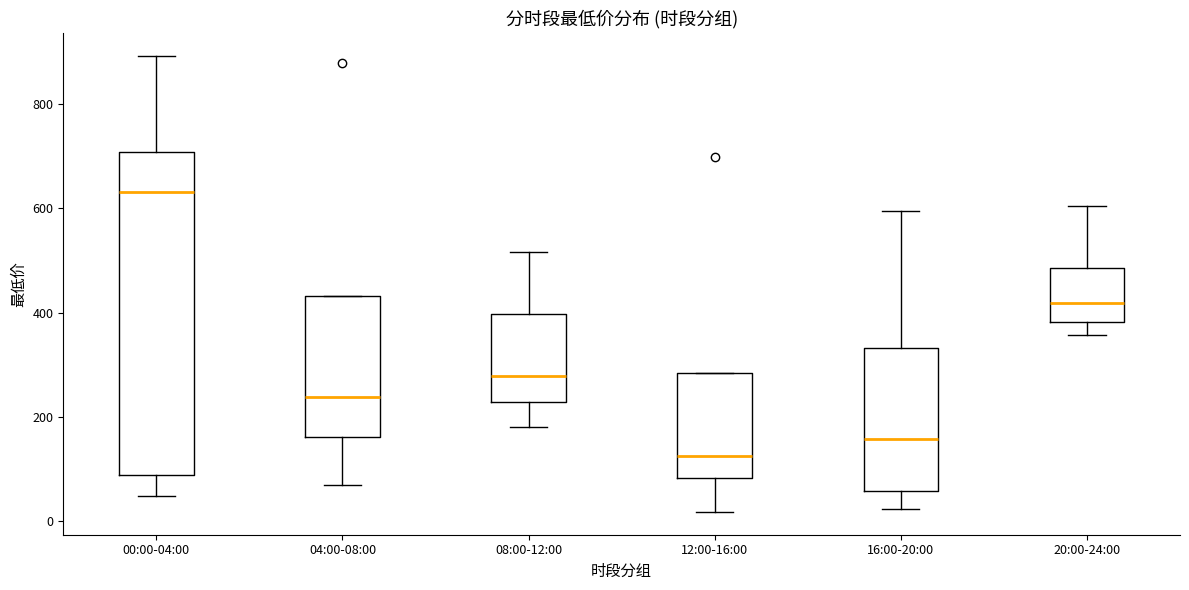

Where does the lower whisker of the box for 00:00-04:00 end on the y-axis? The values are not printed on the chart, so give them approximately, as read against the axis.

40